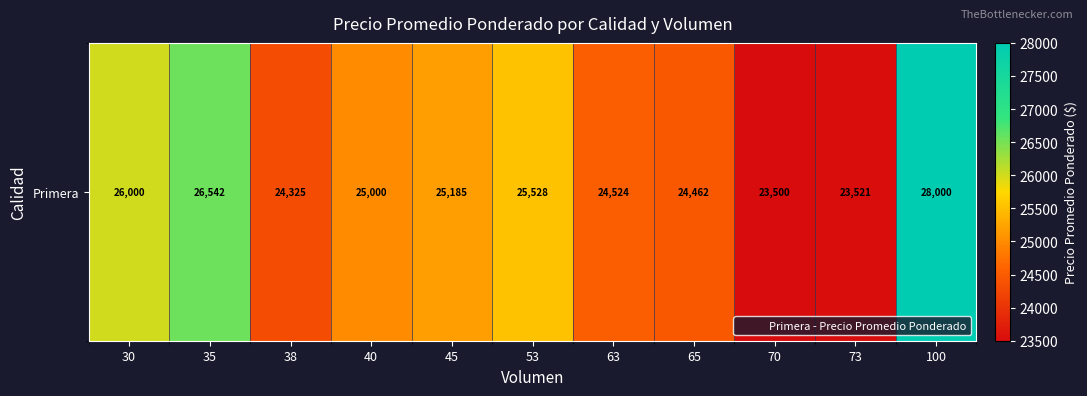

List the labels in order of value, smallest first.

70, 73, 38, 65, 63, 40, 45, 53, 30, 35, 100